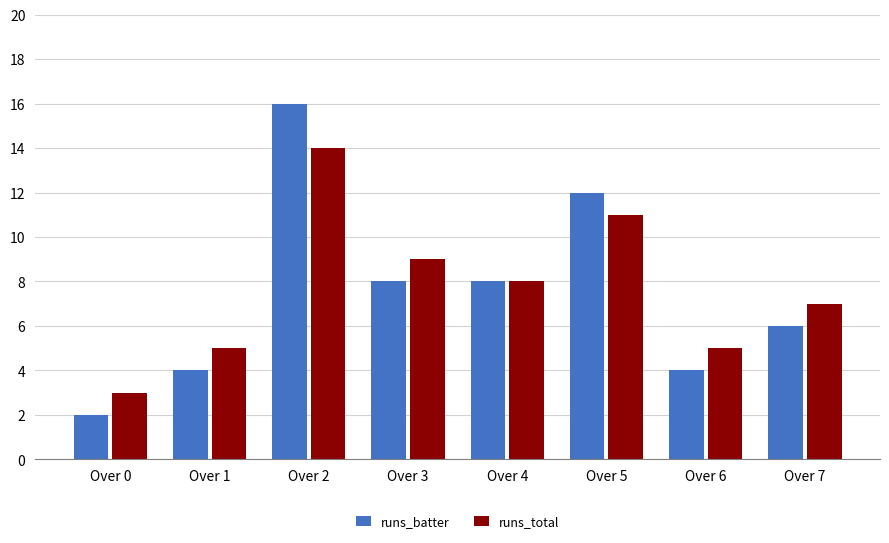

How many categories are shown in the chart?

8